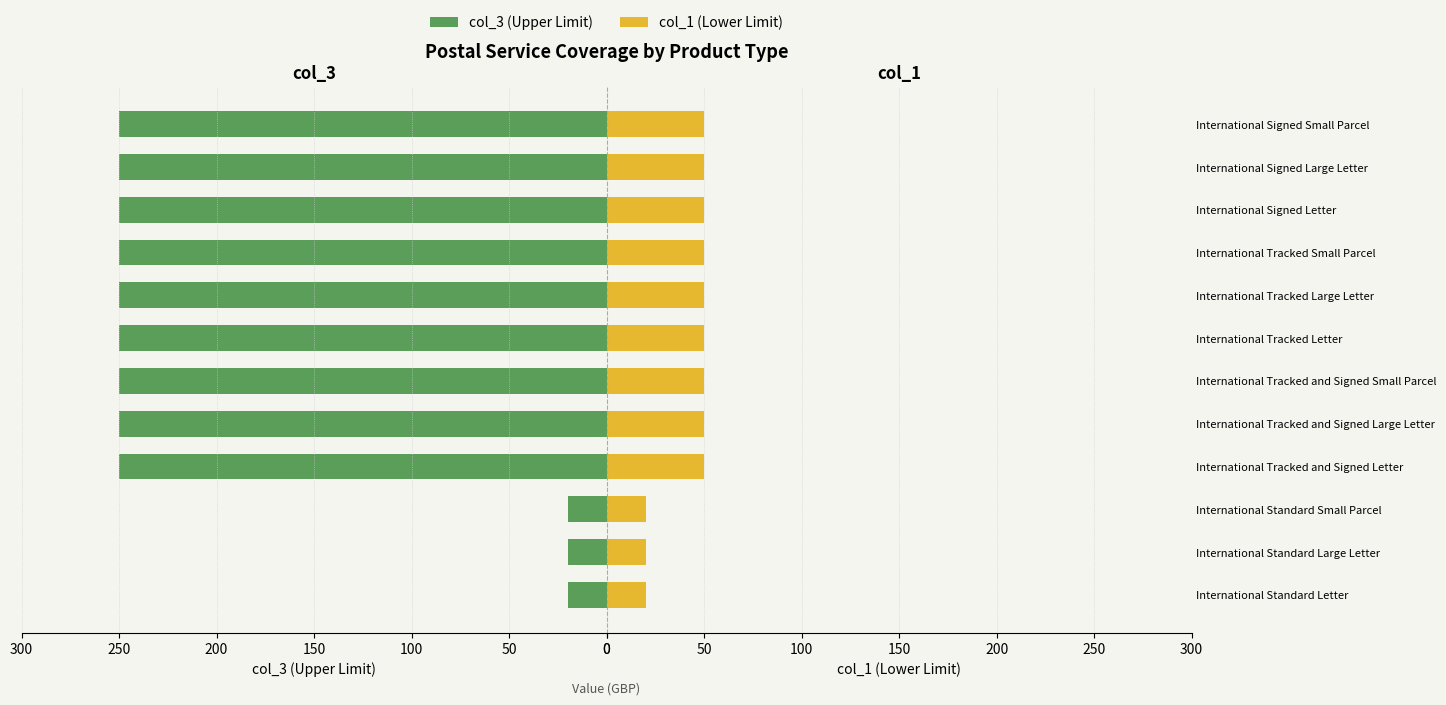

List the series in order of their overall mean, highest first.

col_3 (Upper Limit), col_1 (Lower Limit)